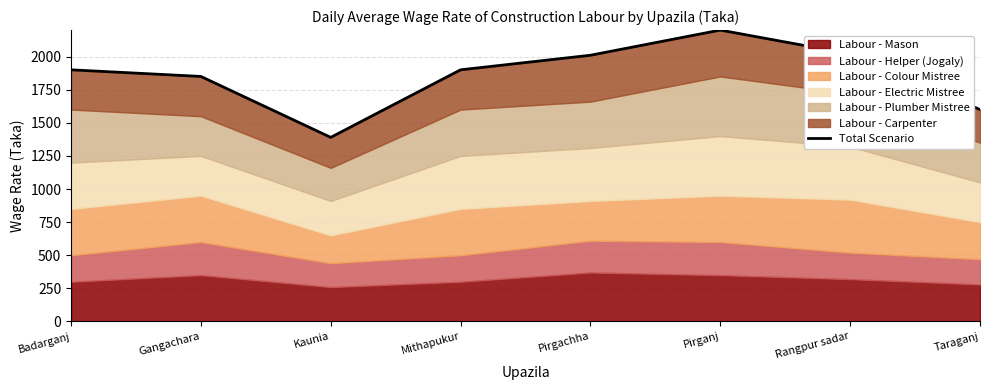

Reading left to right, extract all data points from this chart.

Badarganj=1900	Gangachara=1850	Kaunia=1390	Mithapukur=1900	Pirgachha=2010	Pirganj=2200	Rangpur sadar=2020	Taraganj=1600